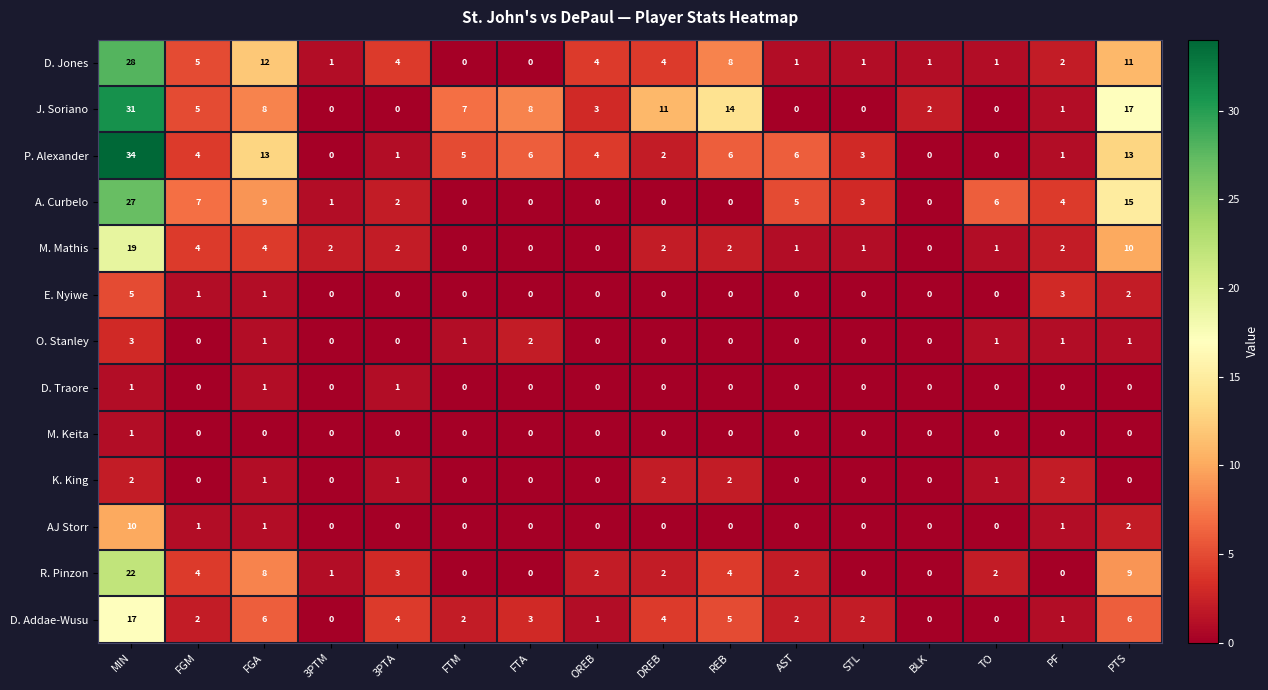

What is the difference between the maximum and minimum values in the AJ Storr series?

10